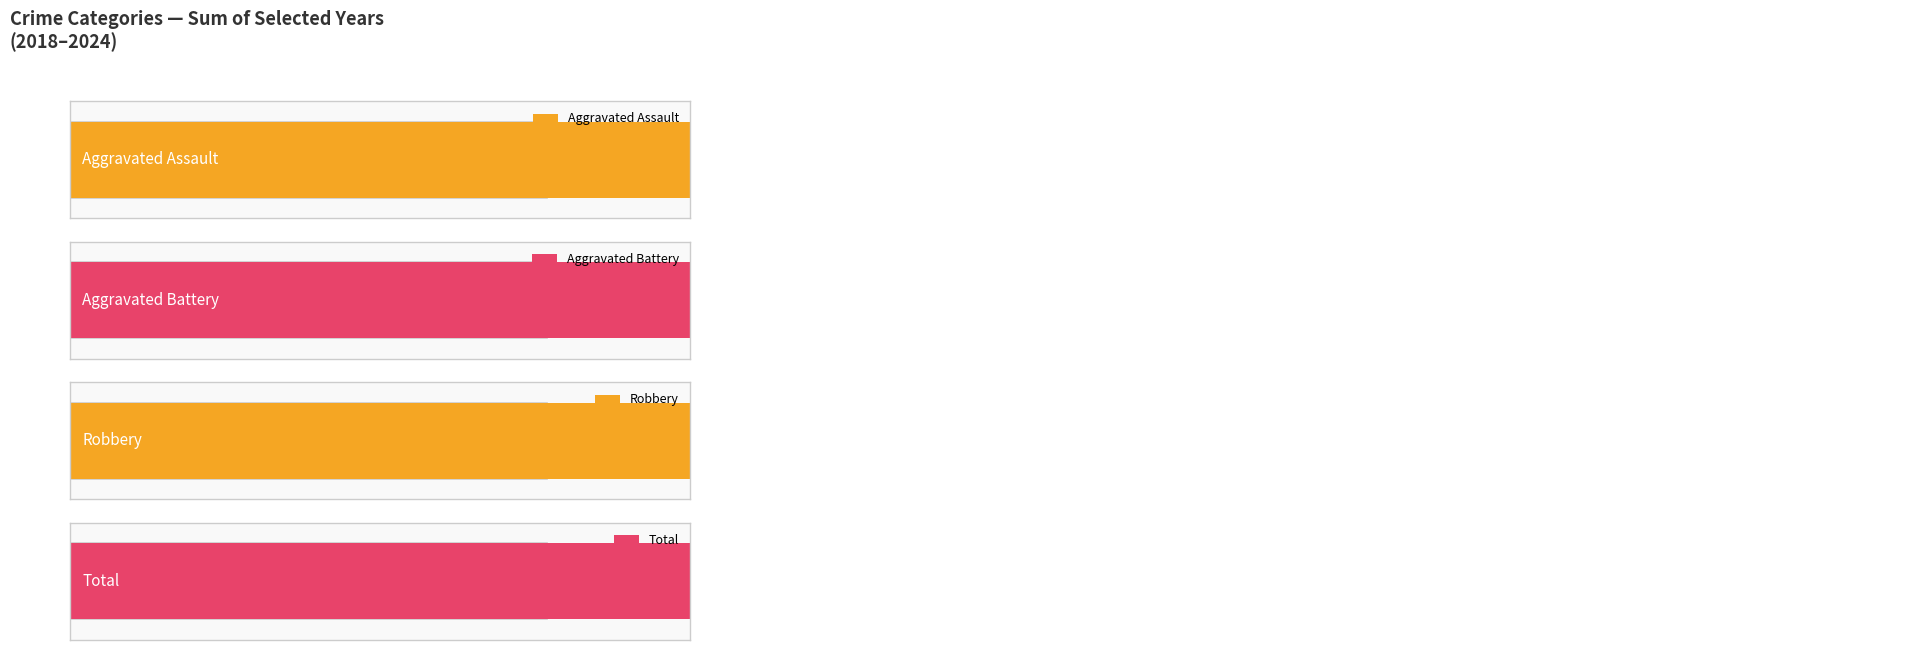

What value does the Robbery series have at 2022?

7